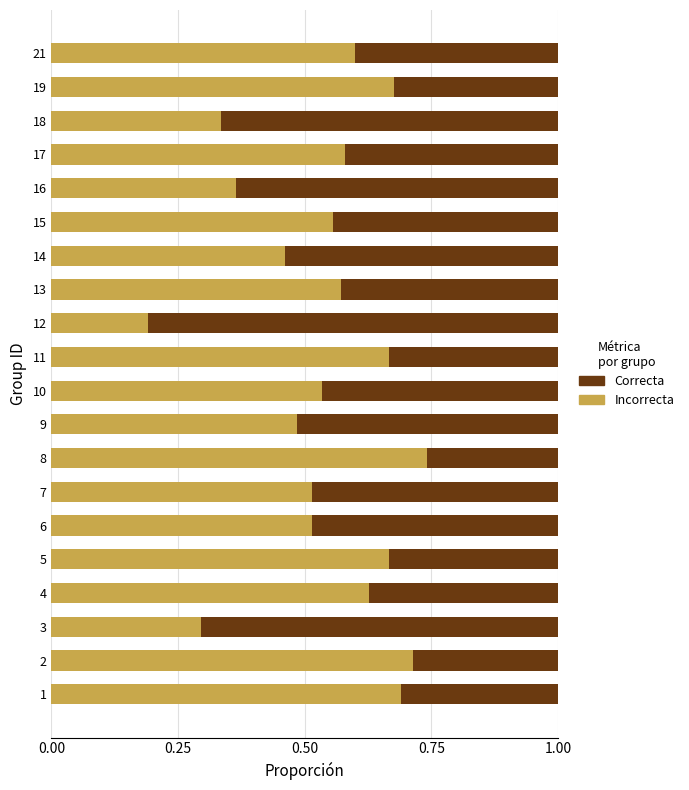

How many distinct data groups are displayed?

2